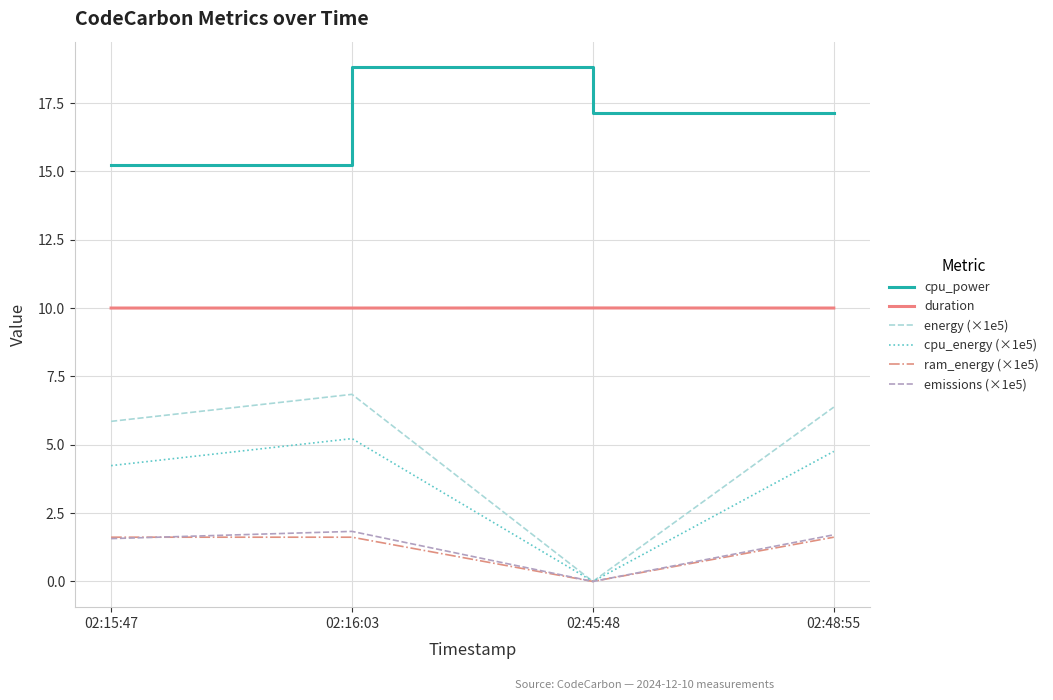

Is the value of ram_energy (×1e5) at 02:16:03 greater than the value of cpu_power at 02:15:47?

No